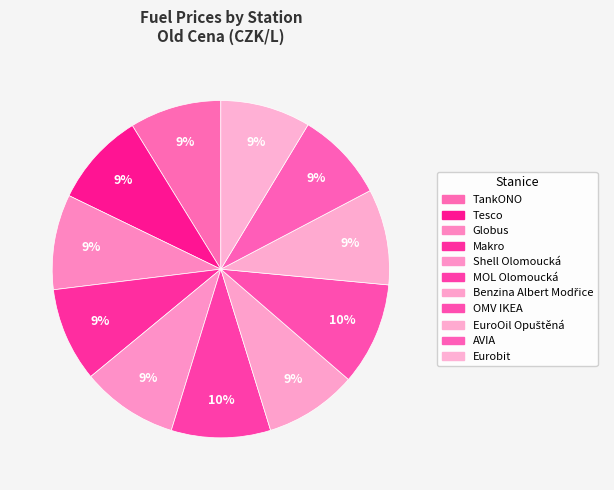

How many segments does this pie chart have?

11